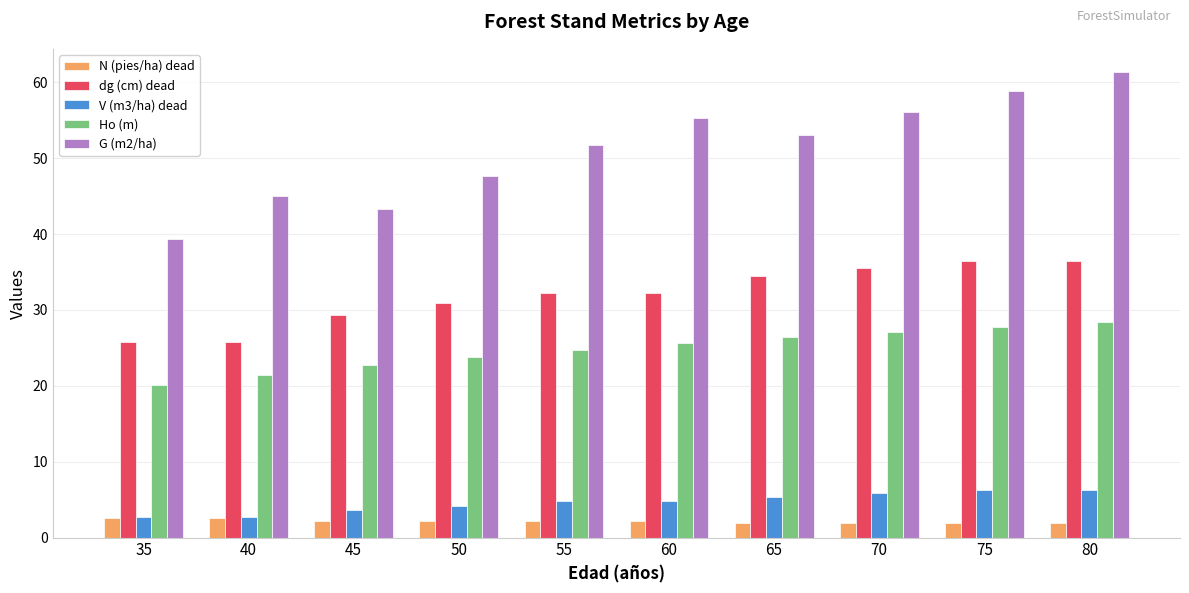

What value does the N (pies/ha) dead series have at 80?

1.9